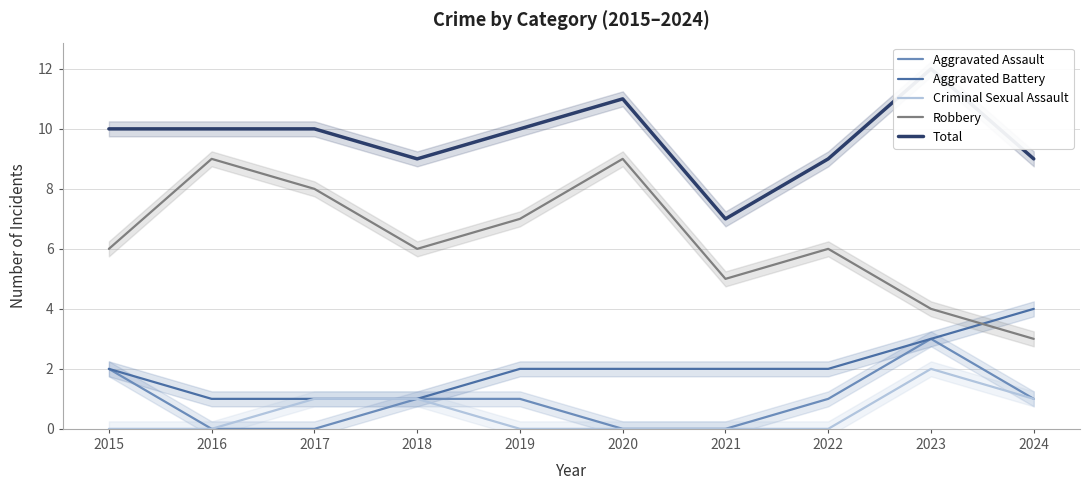

What is the minimum value for Total?

7